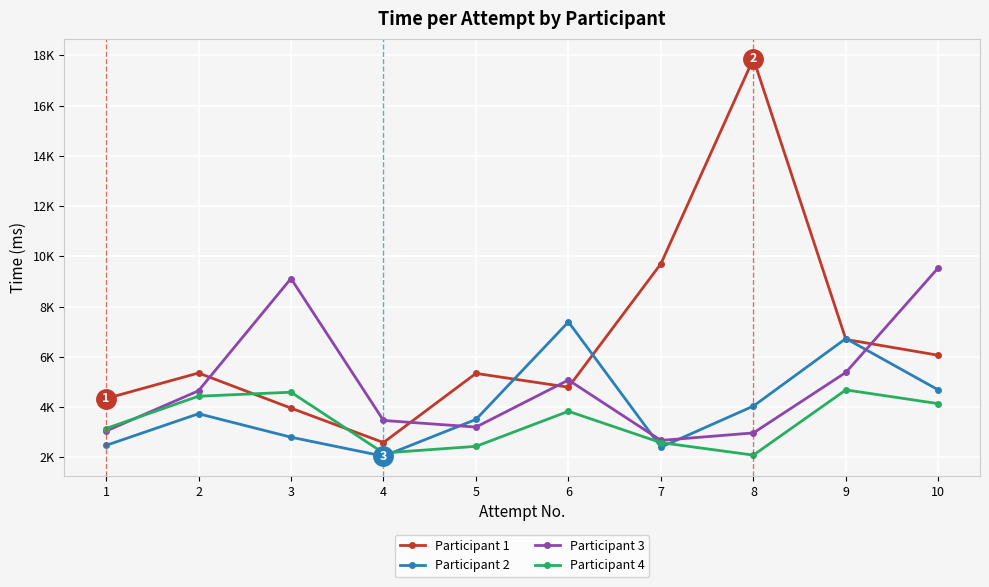

What are all the series names shown in the legend?

Participant 1, Participant 2, Participant 3, Participant 4